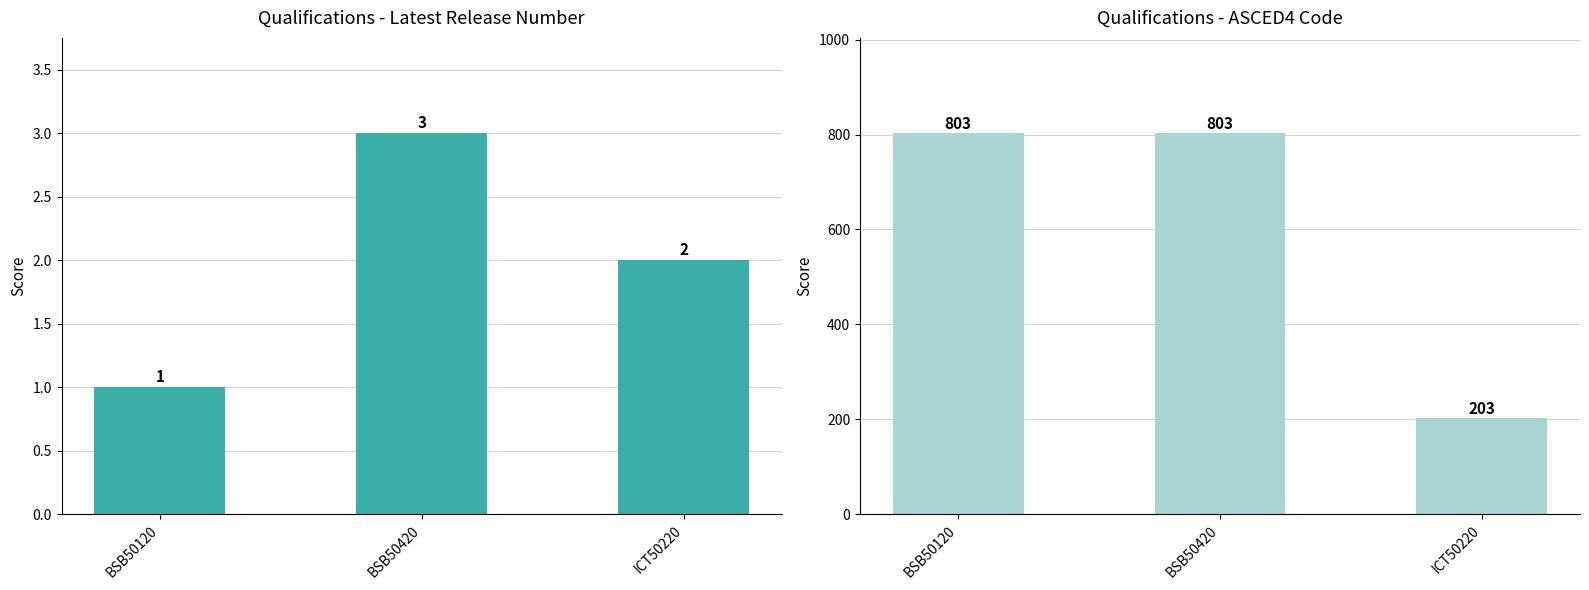

Which has a higher value, ICT50220 or BSB50120?

ICT50220